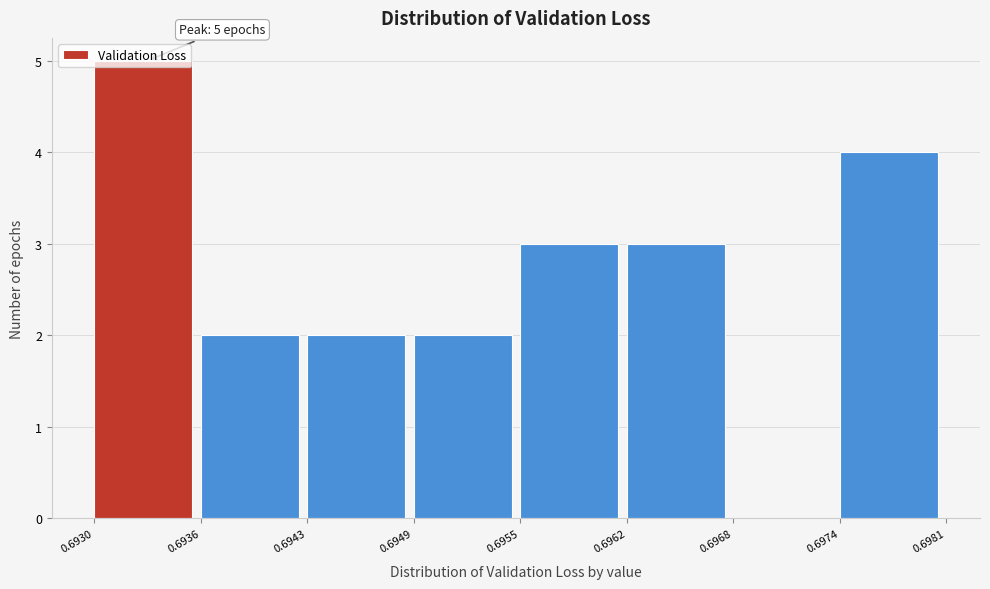

Which range on the x-axis has the tallest bar?

0.6930 to 0.6936